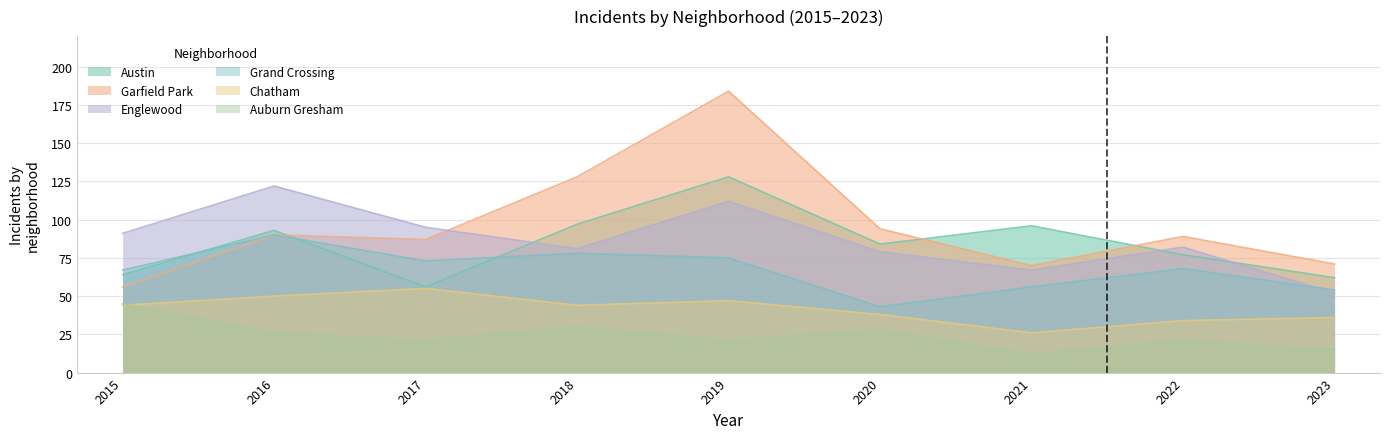

True or false: Englewood and Chatham intersect in this chart.

False